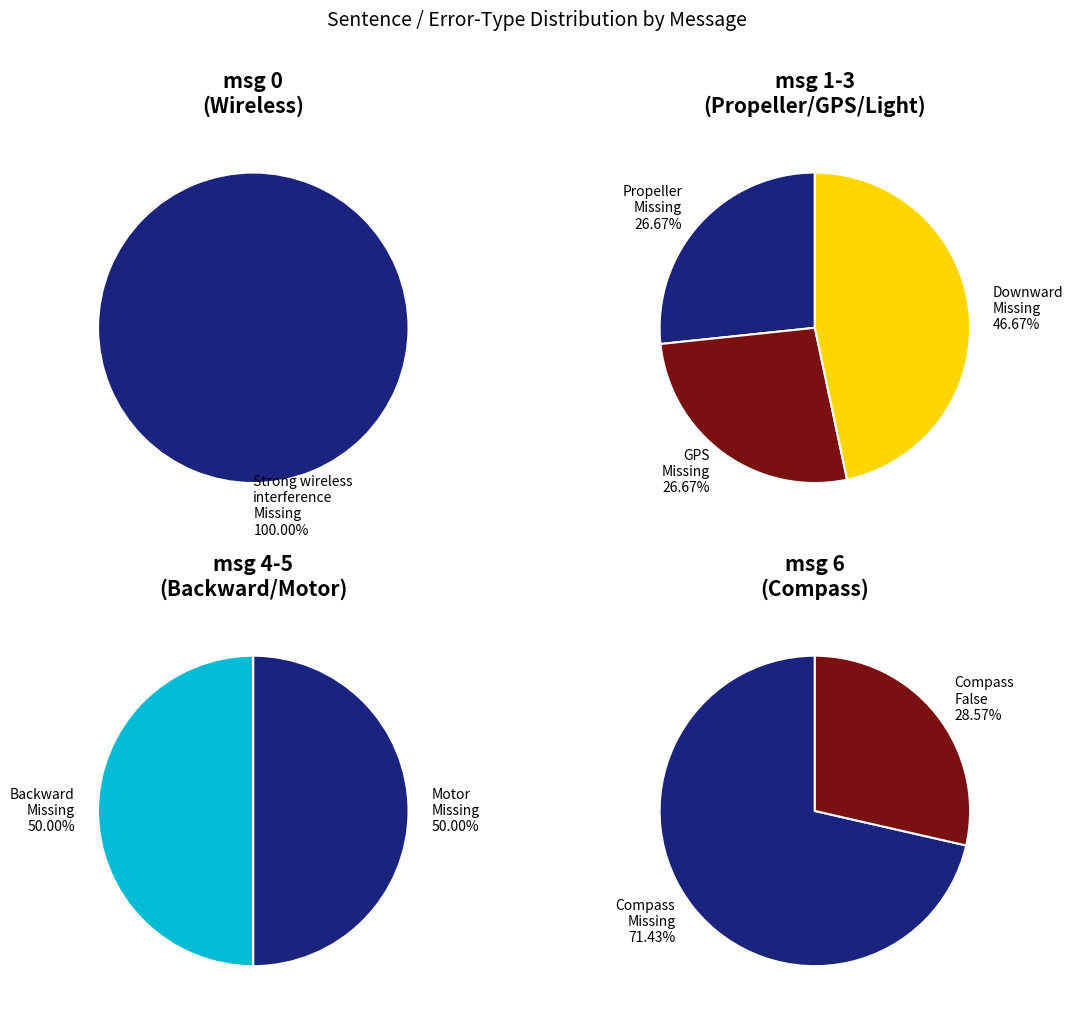

Do Compass abnormal (Missing) and Downward ambient light too low together represent more than half of the pie?

No